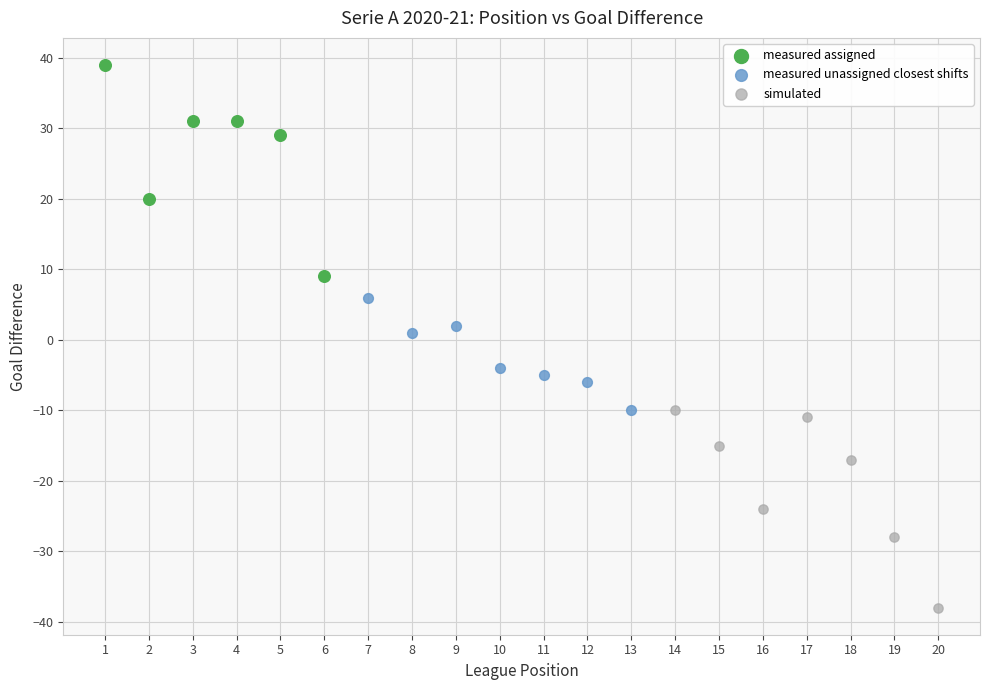

Which series reaches the maximum Y coordinate?

measured assigned